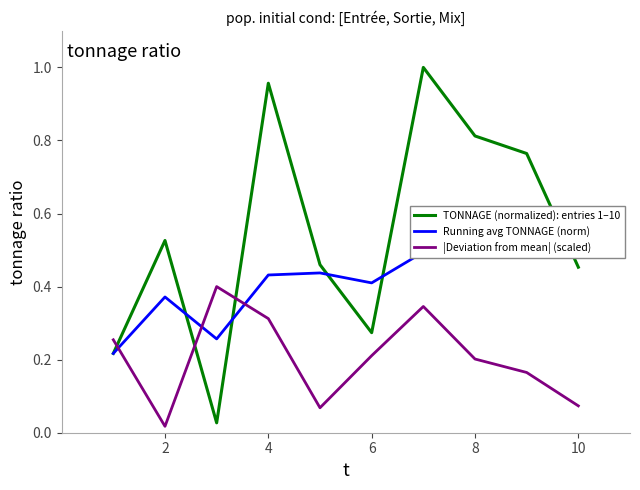

At which category does |Deviation from mean| (scaled) reach its first local valley?

2